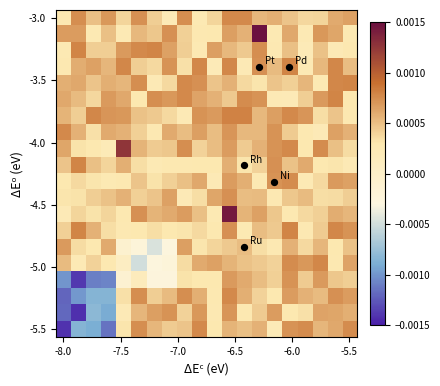

At how many categories does at least one series exceed 0?

20